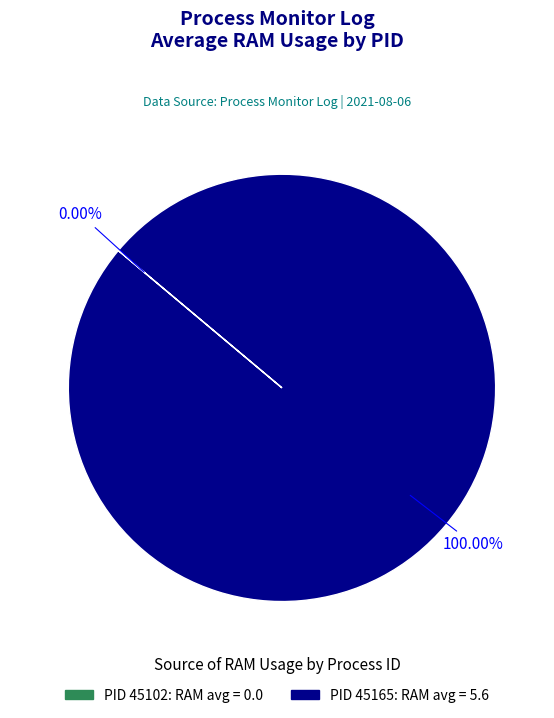

Is there any slice that represents more than half of the pie?

Yes